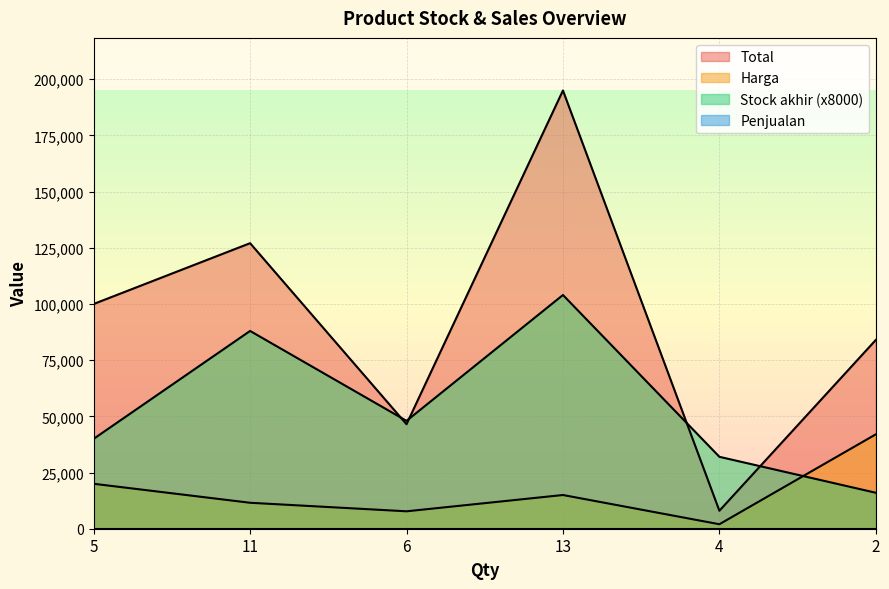

How many values in the Harga series exceed 15000?

2